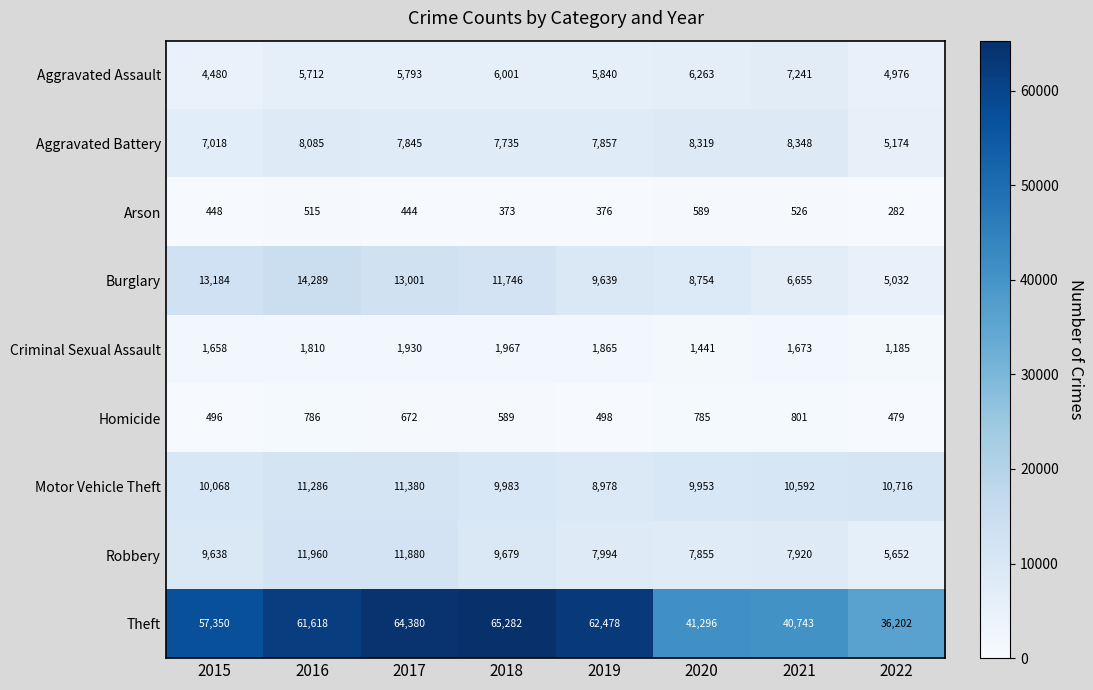

Between 2016 and 2019, which series saw the biggest shift?

Burglary